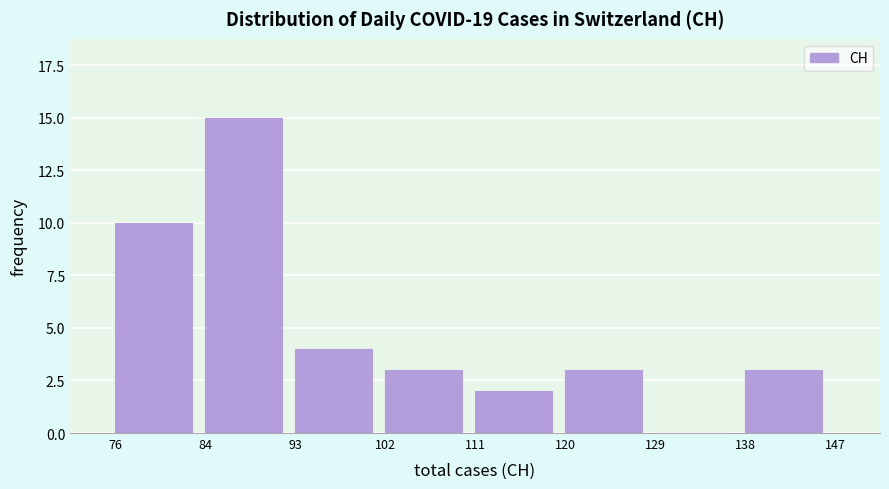

Reading left to right, list all the values displayed in this chart.

76=10	84=15	93=4	102=3	111=2	120=3	129=0	138=3